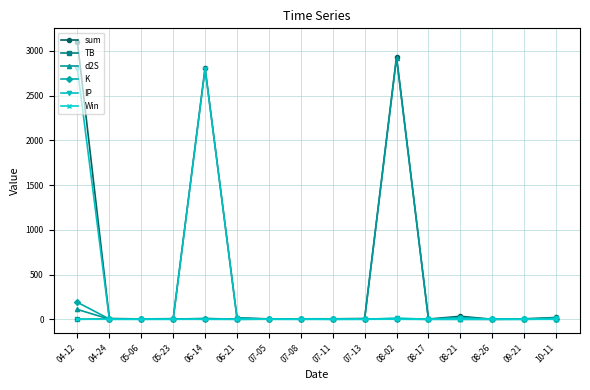

What is the sum of all Win values?

6.0